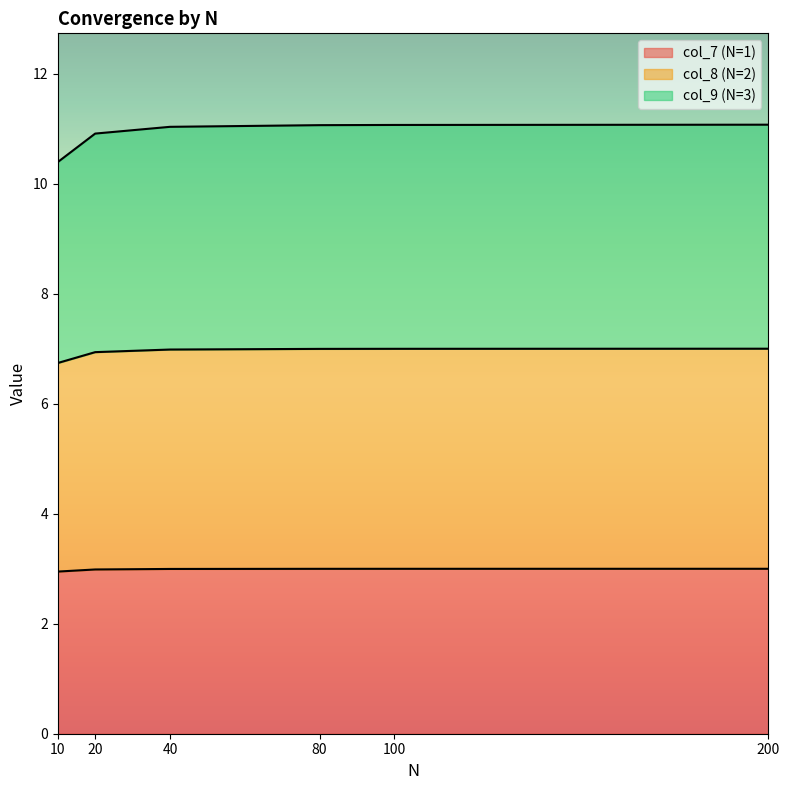

What are all the series names shown in the legend?

col_7 (N=1), col_8 (N=2), col_9 (N=3)